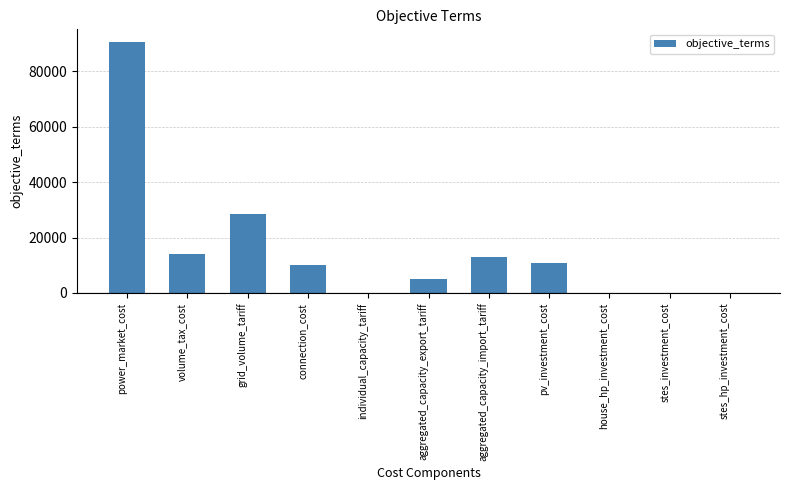

Which category has the highest value across all series?

power_market_cost